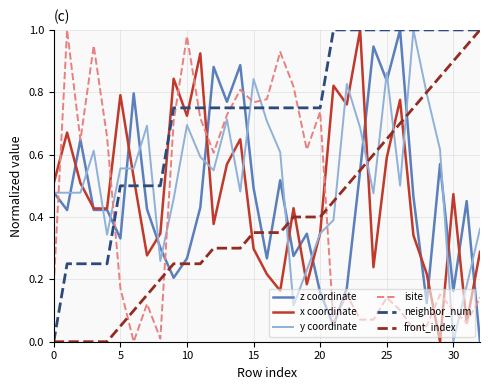

Which series has the largest total across all categories?

neighbor_num